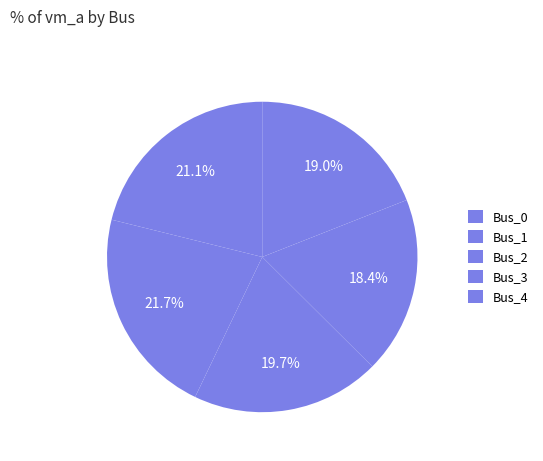

How many slices are in this pie chart?

5